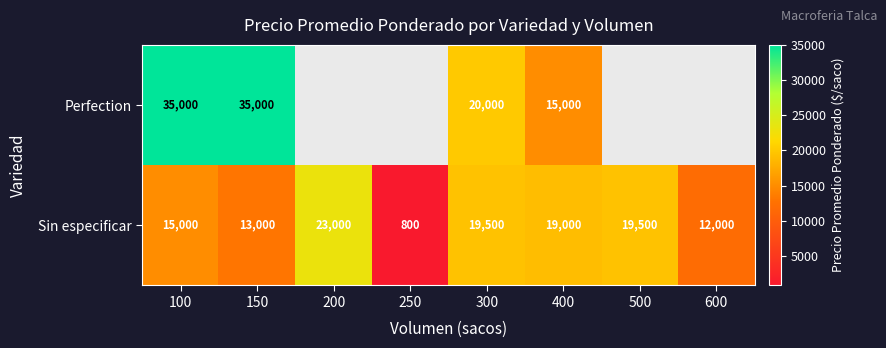

What is the difference between the Sin especificar values at 200 and 100?

8000